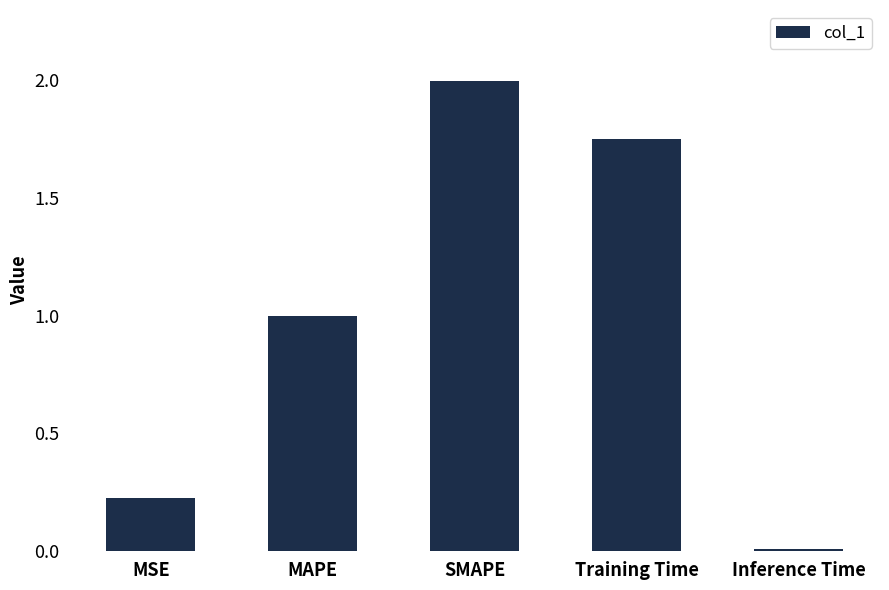

What is the label of the 2nd bar from the left?

MAPE